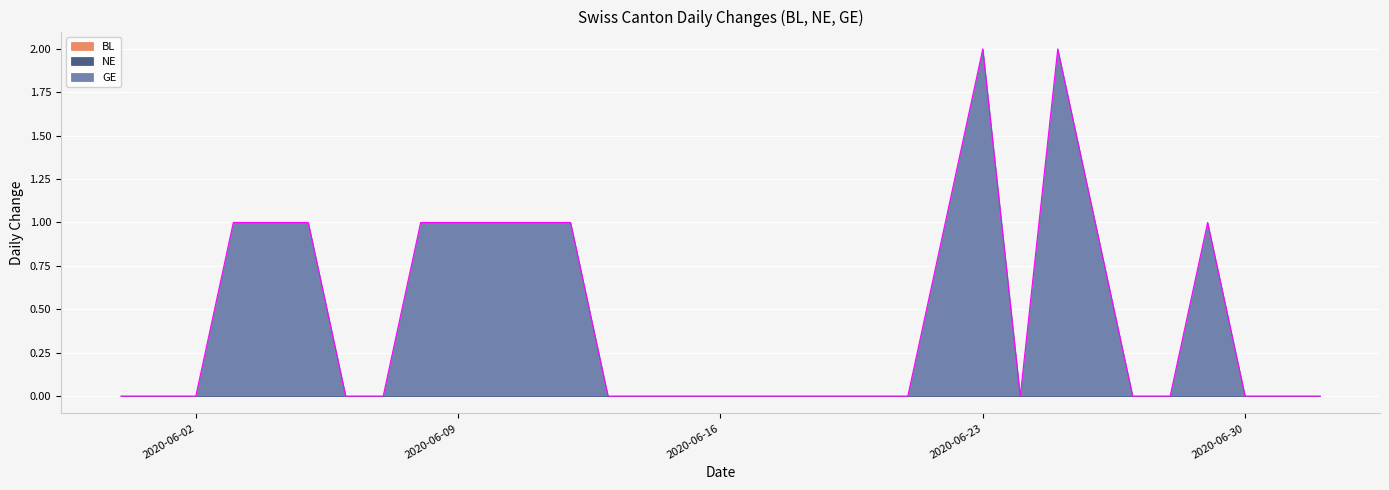

Reading left to right, extract all data points from this chart.

BL: 0	0	0	0	0	0	0	0	0	0	0	0	0	0	0	0	0	0	0	0	0	0	0	0	0	0	0	0	0	0	0	0	0
NE: 0	0	0	0	0	0	0	0	0	0	0	0	0	0	0	0	0	0	0	0	0	0	0	0	0	0	0	0	0	0	0	0	0
GE: 0	0	0	1	1	1	0	0	1	1	1	1	1	0	0	0	0	0	0	0	0	0	1	2	0	2	1	0	0	1	0	0	0